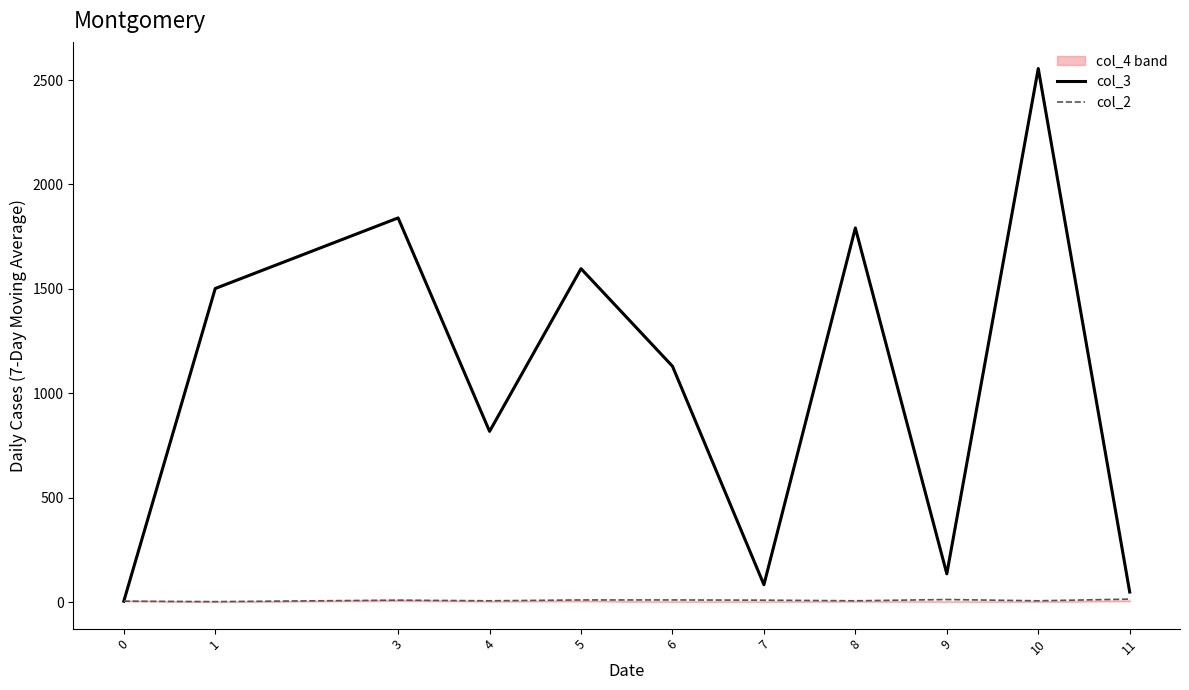

Rank the categories by col_2 value from highest to lowest.

11, 9, 5, 6, 3, 7, 4, 8, 10, 0, 1